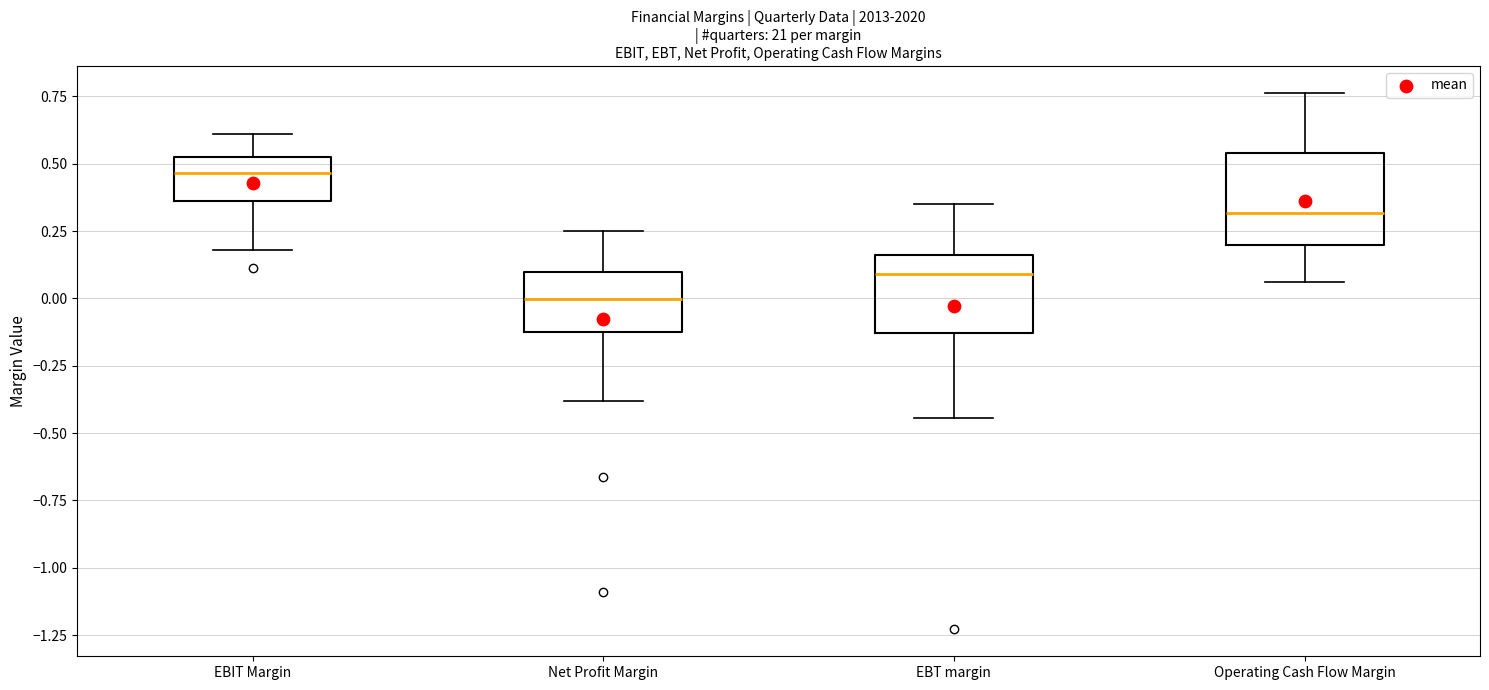

Reading left to right, read every box against the y-axis: the position of its median line, the range the box covers, and the ends of its whiskers. The values are not printed on the chart, so give them approximately, as read against the axis.

EBIT Margin: median 0.45, box 0.35 to 0.55, whiskers 0.20 to 0.60
Net Profit Margin: median 0.00, box -0.10 to 0.10, whiskers -0.40 to 0.25
EBT margin: median 0.10, box -0.15 to 0.15, whiskers -0.45 to 0.35
Operating Cash Flow Margin: median 0.30, box 0.20 to 0.55, whiskers 0.05 to 0.75